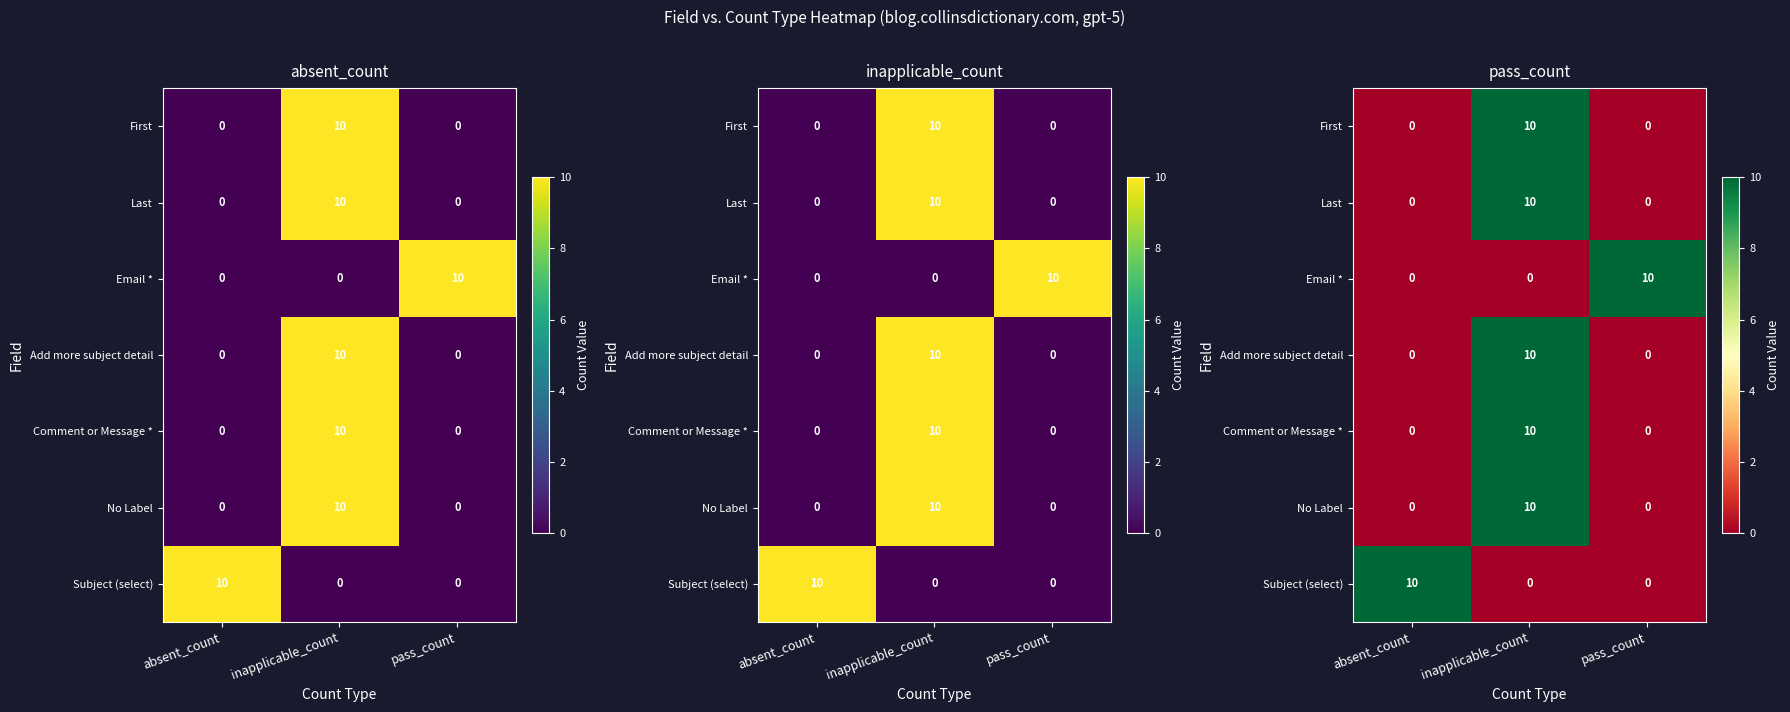

At how many categories does at least one series exceed 4?

3